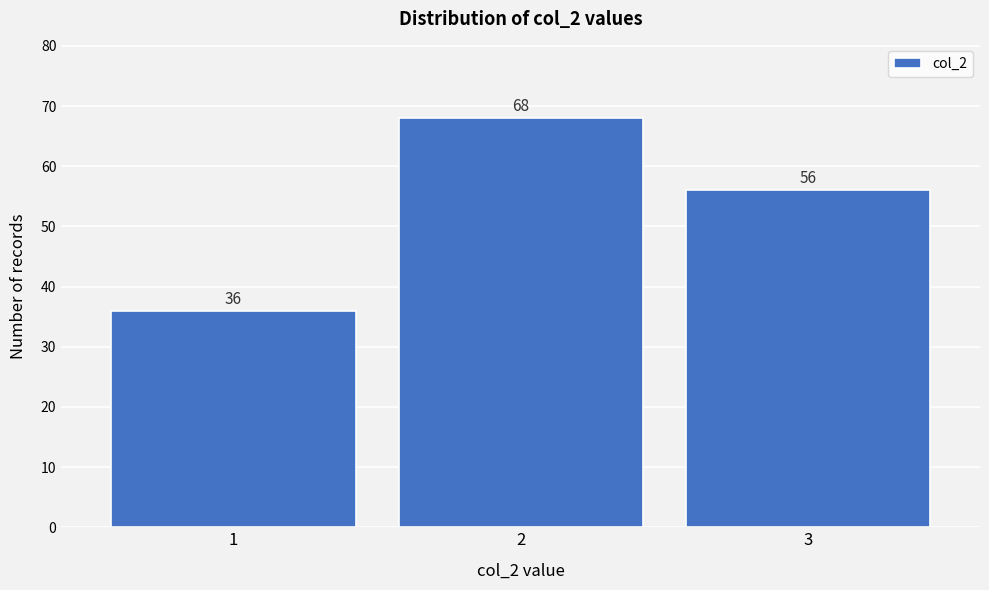

Reading right to left, transcribe all the data shown in this chart.

3=56	2=68	1=36